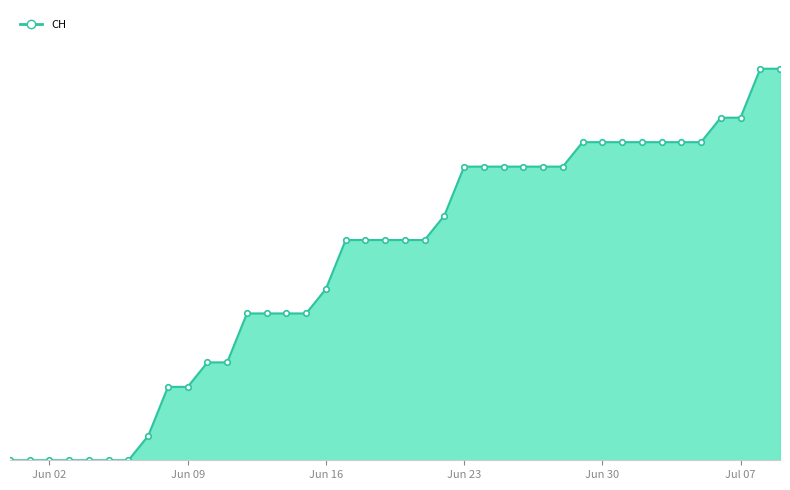

Does the chart display data point markers on the line(s)?

No